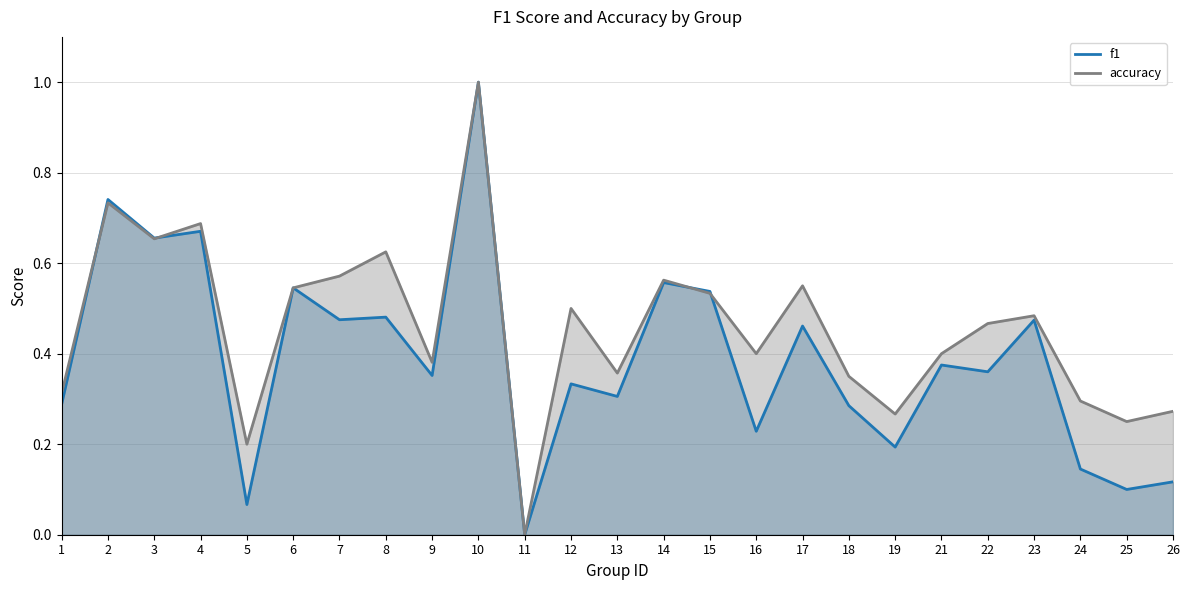

What is the maximum value shown in the chart?

1.0